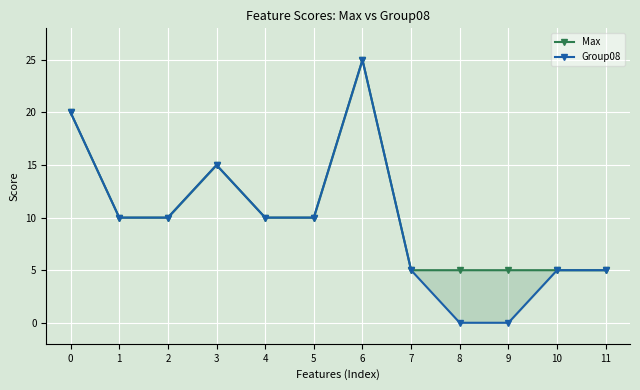

How many data points in Group08 are less than 10?

5